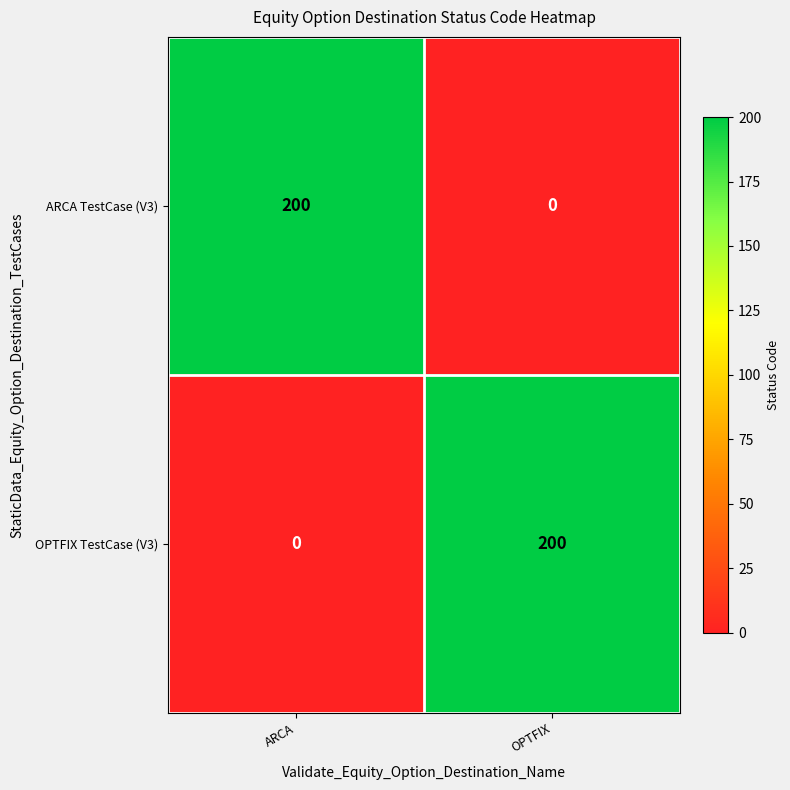

Where is OPTFIX TestCase (V3) nearest to the value 100?

ARCA